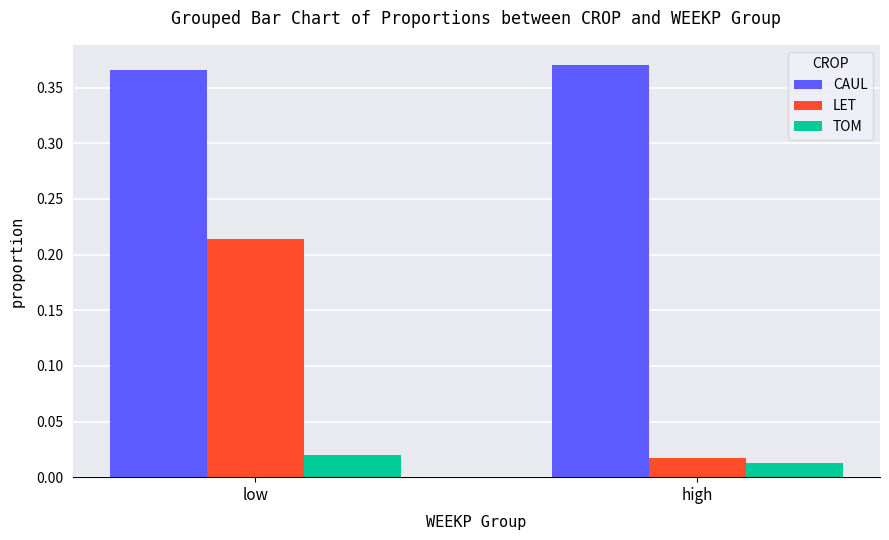

What are all the series names shown in the legend?

CAUL, LET, TOM